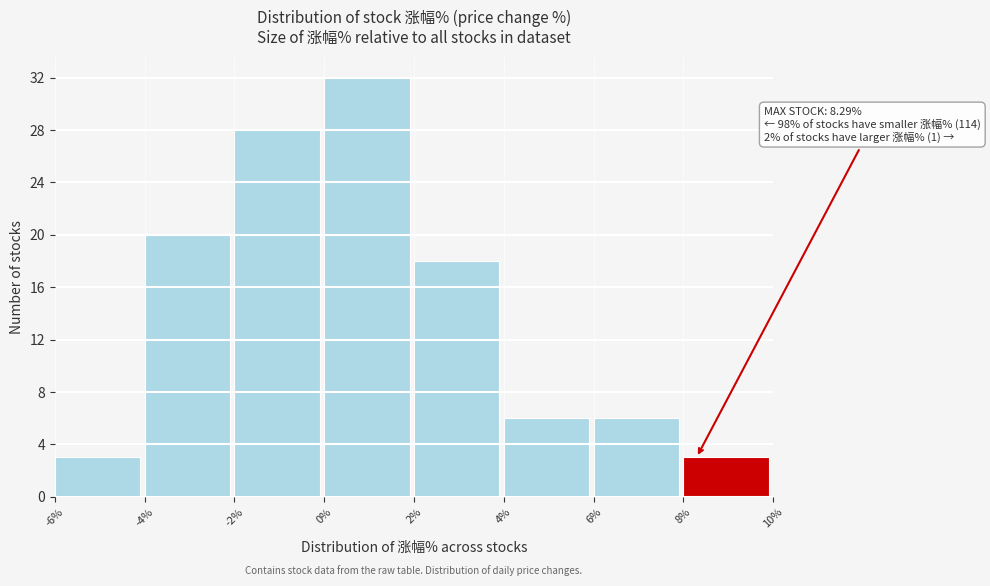

Over which range of the x-axis is the bar tallest?

0% to 2%